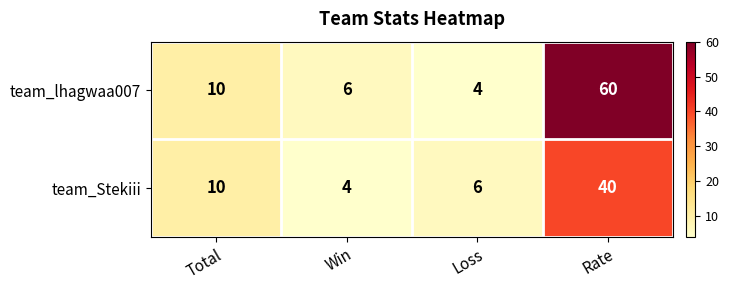

Reading right to left, transcribe all the data shown in this chart.

team_lhagwaa007: Rate=60	Loss=4	Win=6	Total=10
team_Stekiii: Rate=40	Loss=6	Win=4	Total=10